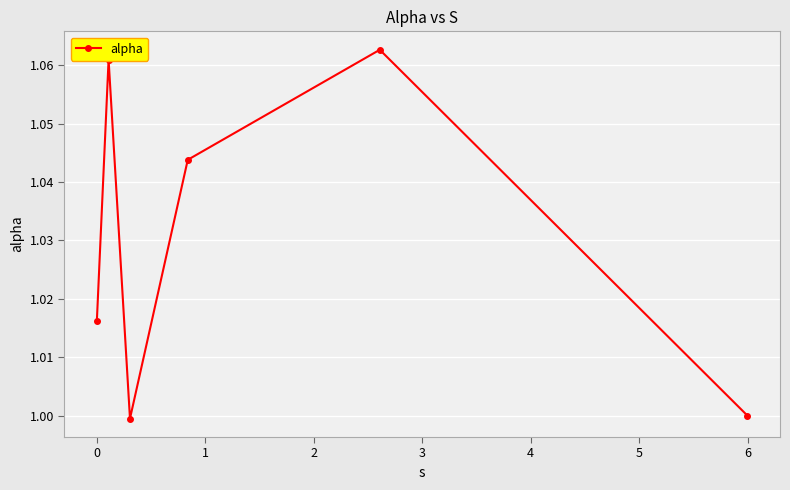

How many points are higher than both their immediate neighbors (excluding endpoints)?

2